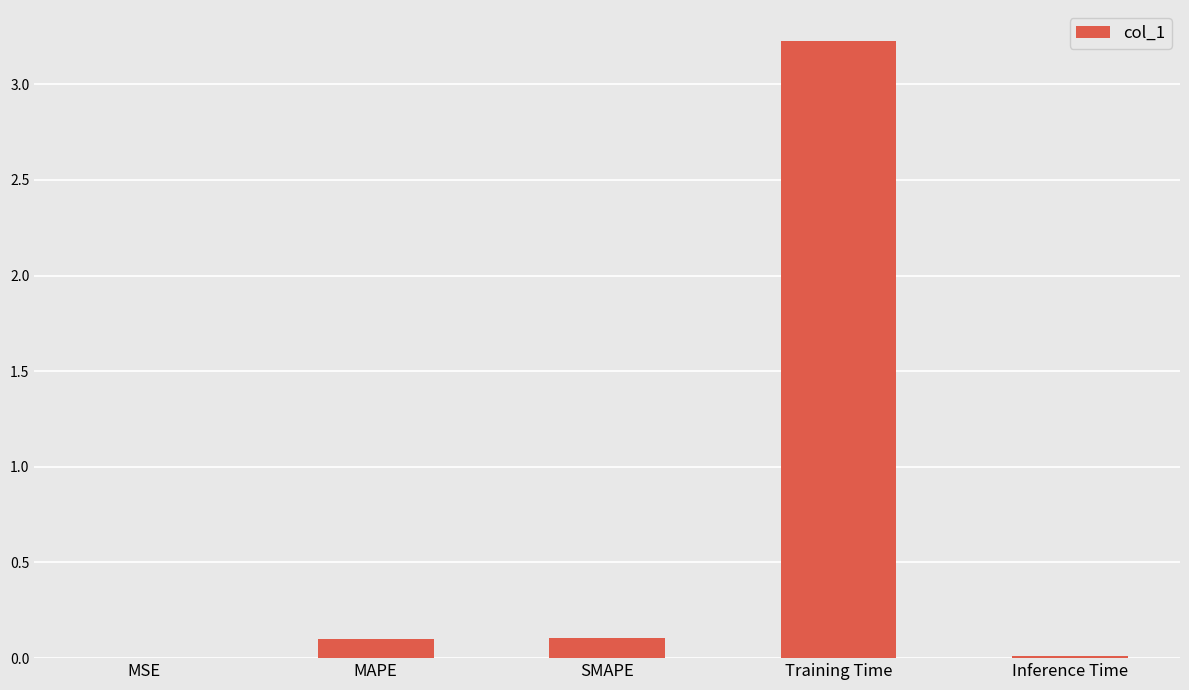

What value does the data have at Training Time?

3.2